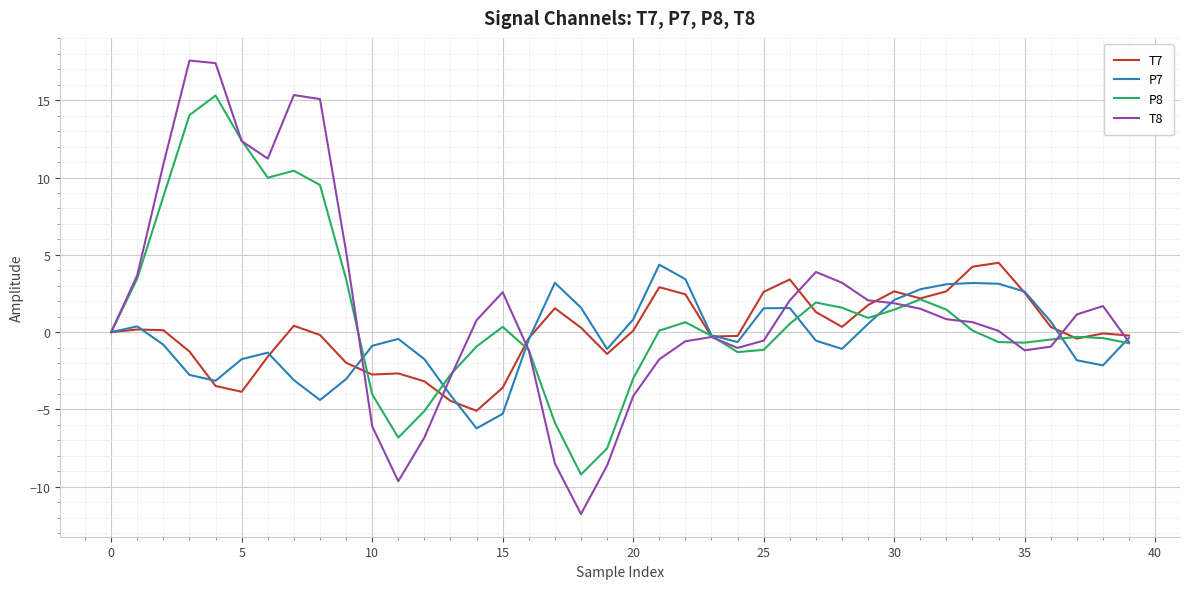

What is the highest value of the T7 series?

4.5